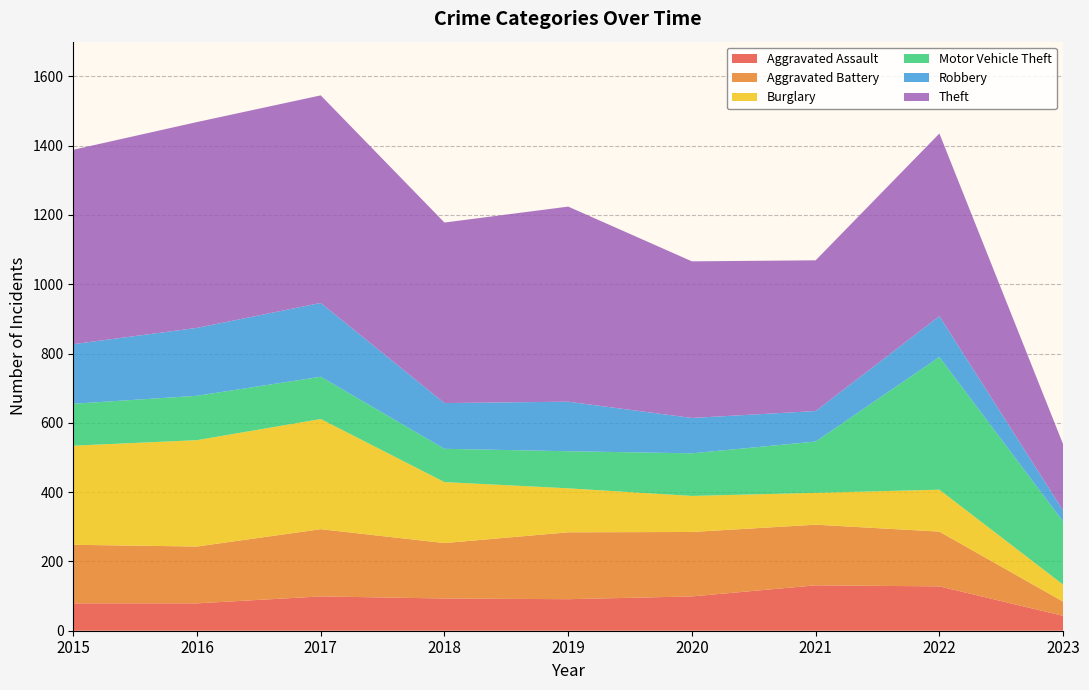

Reading right to left, transcribe all the data shown in this chart.

Aggravated Assault: 2023=43	2022=128	2021=131	2020=99	2019=91	2018=93	2017=99	2016=79	2015=79
Aggravated Battery: 2023=41	2022=158	2021=175	2020=186	2019=193	2018=160	2017=194	2016=164	2015=169
Burglary: 2023=49	2022=121	2021=92	2020=104	2019=127	2018=176	2017=318	2016=307	2015=286
Motor Vehicle Theft: 2023=182	2022=383	2021=148	2020=123	2019=107	2018=96	2017=122	2016=128	2015=121
Robbery: 2023=32	2022=118	2021=88	2020=102	2019=143	2018=132	2017=213	2016=196	2015=172
Theft: 2023=191	2022=527	2021=435	2020=452	2019=563	2018=521	2017=599	2016=594	2015=561